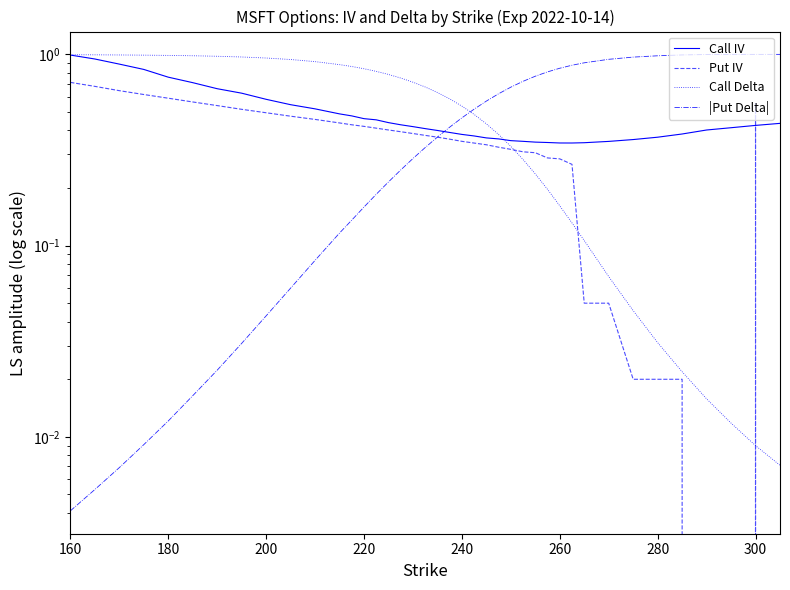

What is the maximum value shown in the chart?

1.0